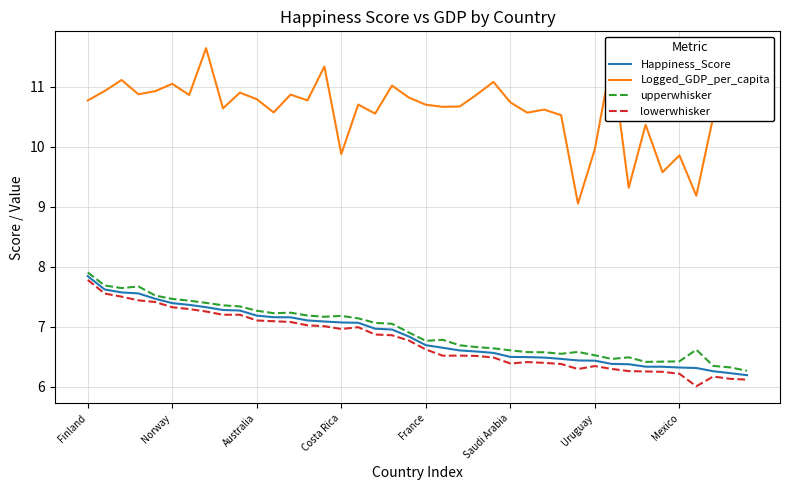

List the series in order of their peak value, highest first.

Logged_GDP_per_capita, upperwhisker, Happiness_Score, lowerwhisker